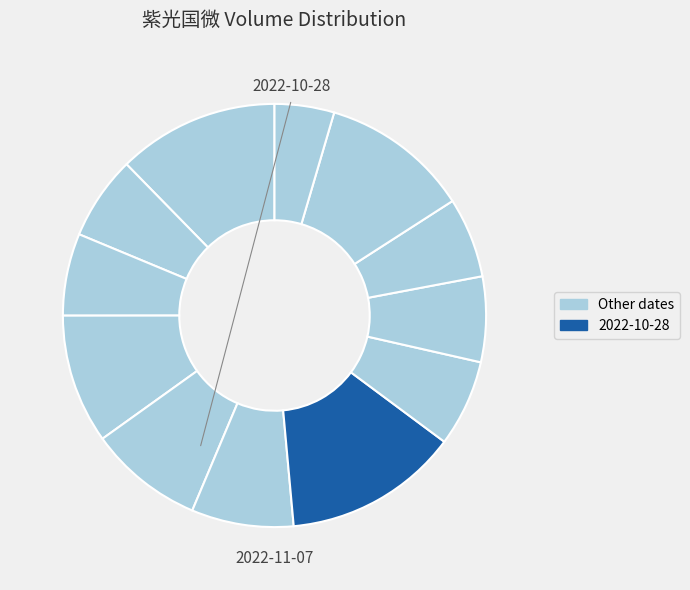

Does any single category account for the majority?

No